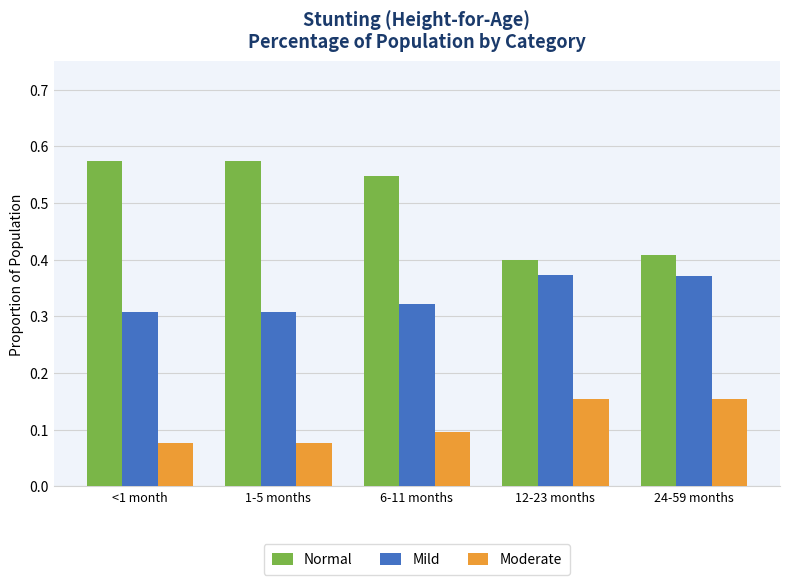

Is it true that Mild equals 0.5 at <1 month?

False